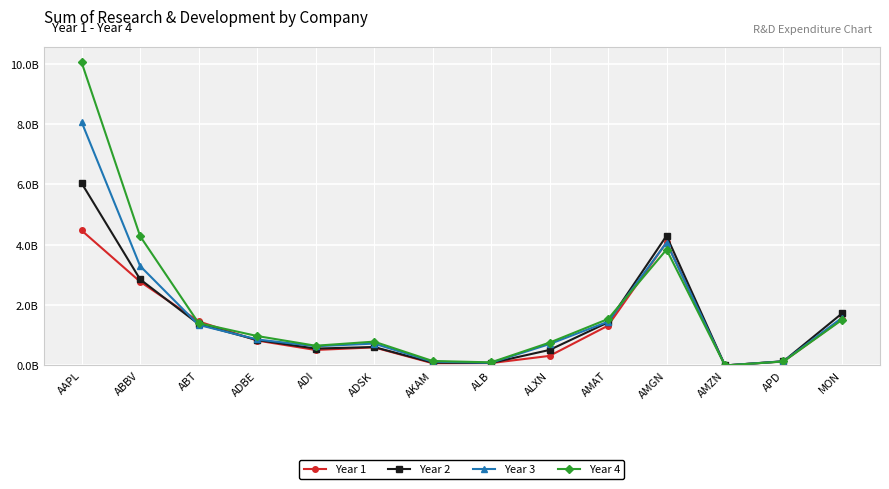

At which category does Year 3 reach its first local valley?

ADI